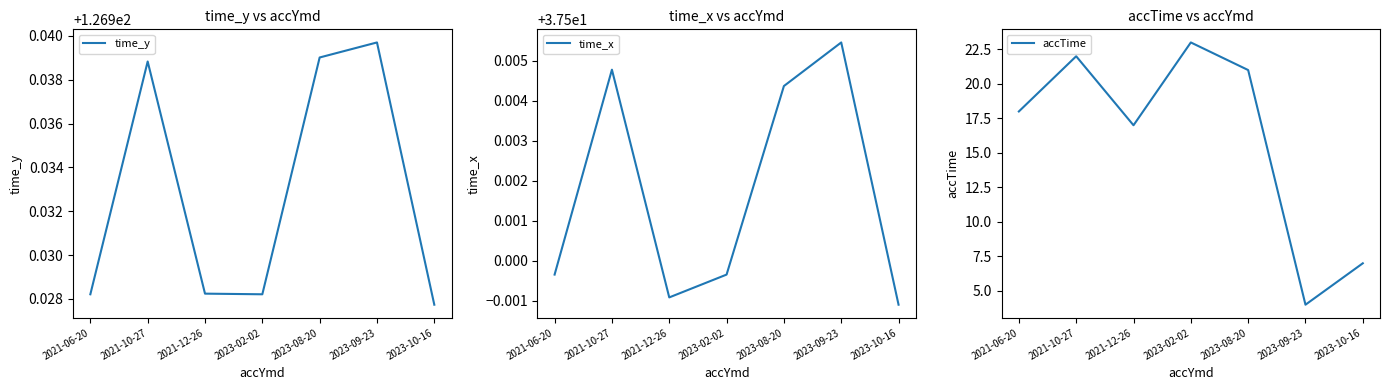

The value of accTime at 2023-09-23 is 4.0. True or false?

True